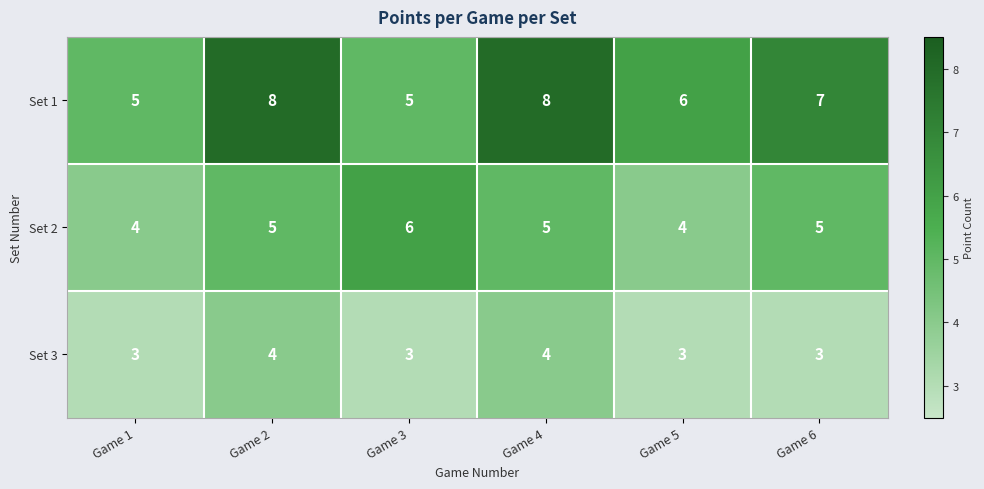

The value of Set 1 at Game 3 is 5. True or false?

True